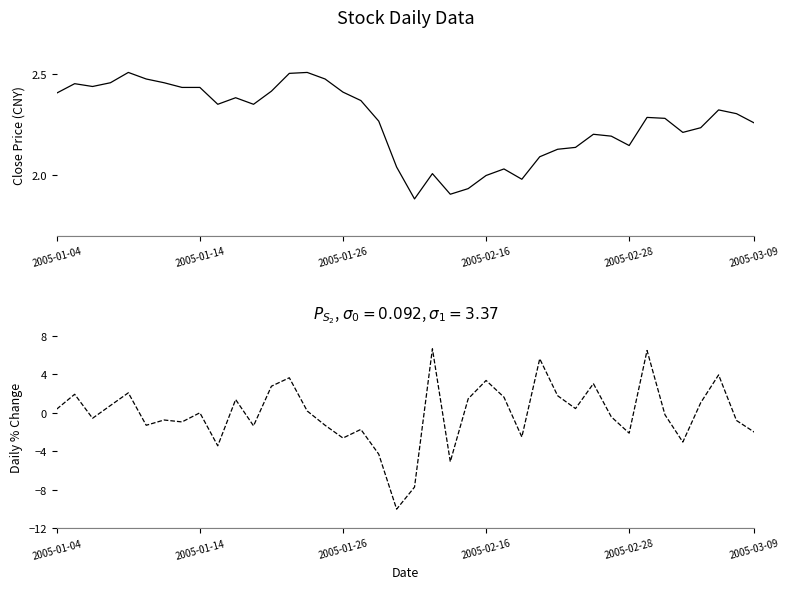

Between 22 and 31, which series saw the biggest shift?

pctChg